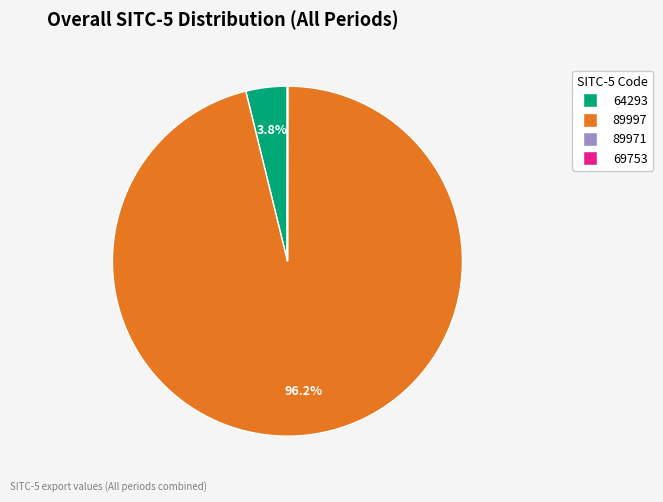

Between 89997 and 64293, which is larger?

89997